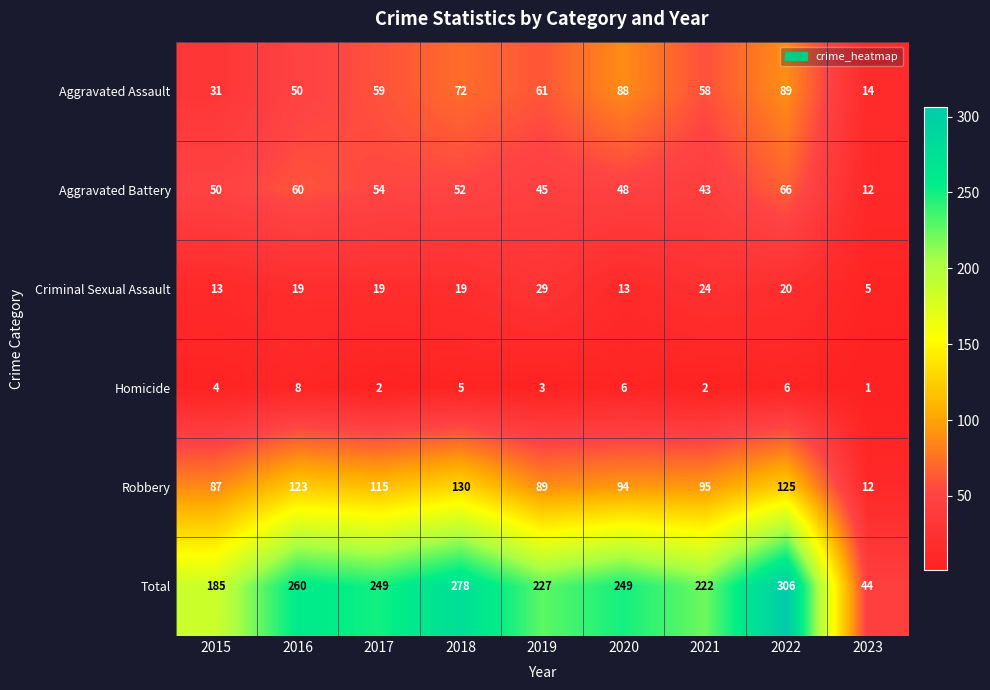

At 2020, list the series in order from largest to smallest.

Total, Robbery, Aggravated Assault, Aggravated Battery, Criminal Sexual Assault, Homicide